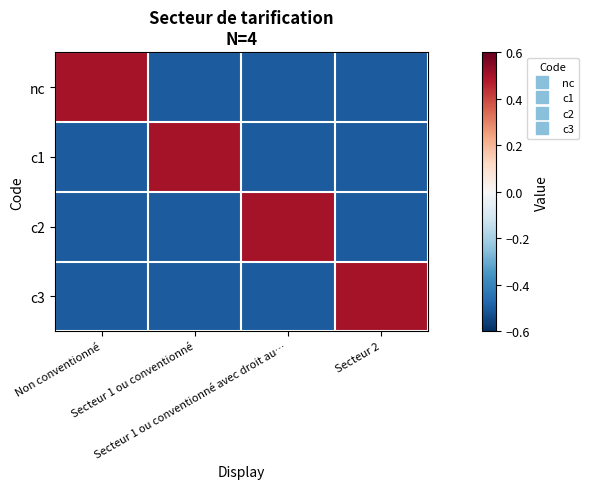

Which series has the largest total across all categories?

nc